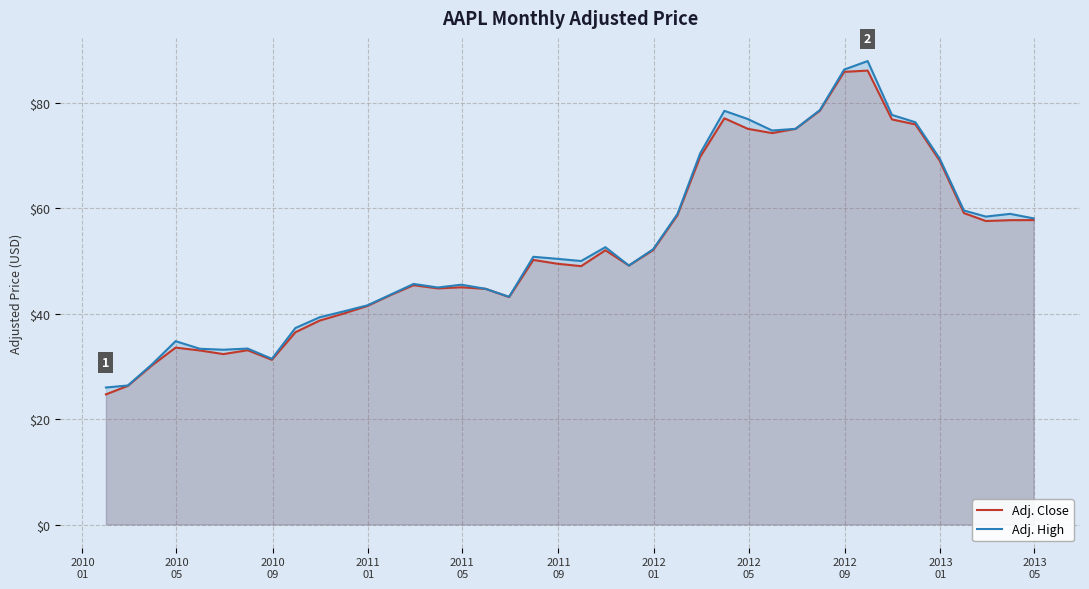

Reading left to right, transcribe all the data shown in this chart.

Adj. Close: 24.7	26.3	30.2	33.6	33.0	32.3	33.1	31.2	36.5	38.7	40.0	41.5	43.6	45.4	44.8	45.0	44.7	43.1	50.2	49.5	49.0	52.0	49.1	52.0	58.7	69.7	77.1	75.0	74.2	75.1	78.5	85.9	86.1	76.8	75.9	69.0	59.1	57.6	57.7	57.7
Adj. High: 26.0	26.4	30.4	34.8	33.3	33.2	33.4	31.4	37.3	39.3	40.4	41.6	43.7	45.6	45.0	45.5	44.7	43.2	50.8	50.4	50.0	52.6	49.1	52.2	58.9	70.4	78.5	76.9	74.7	75.1	78.6	86.3	87.9	77.7	76.3	69.4	59.6	58.4	58.9	58.1